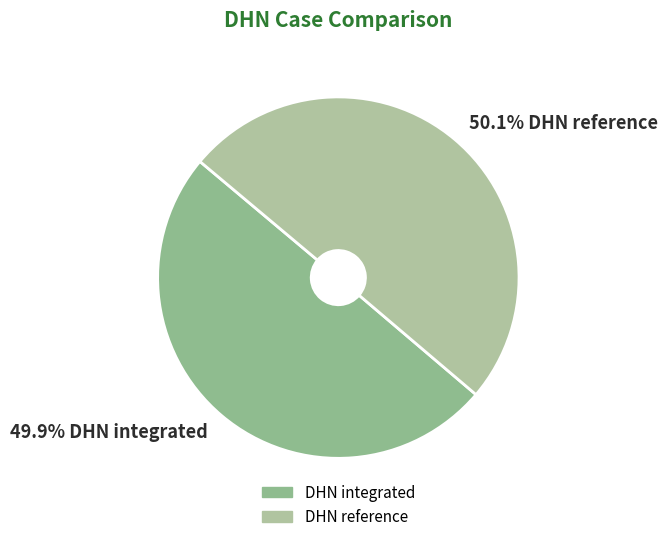

To the nearest percent, what percentage of the pie is DHN integrated?

50%